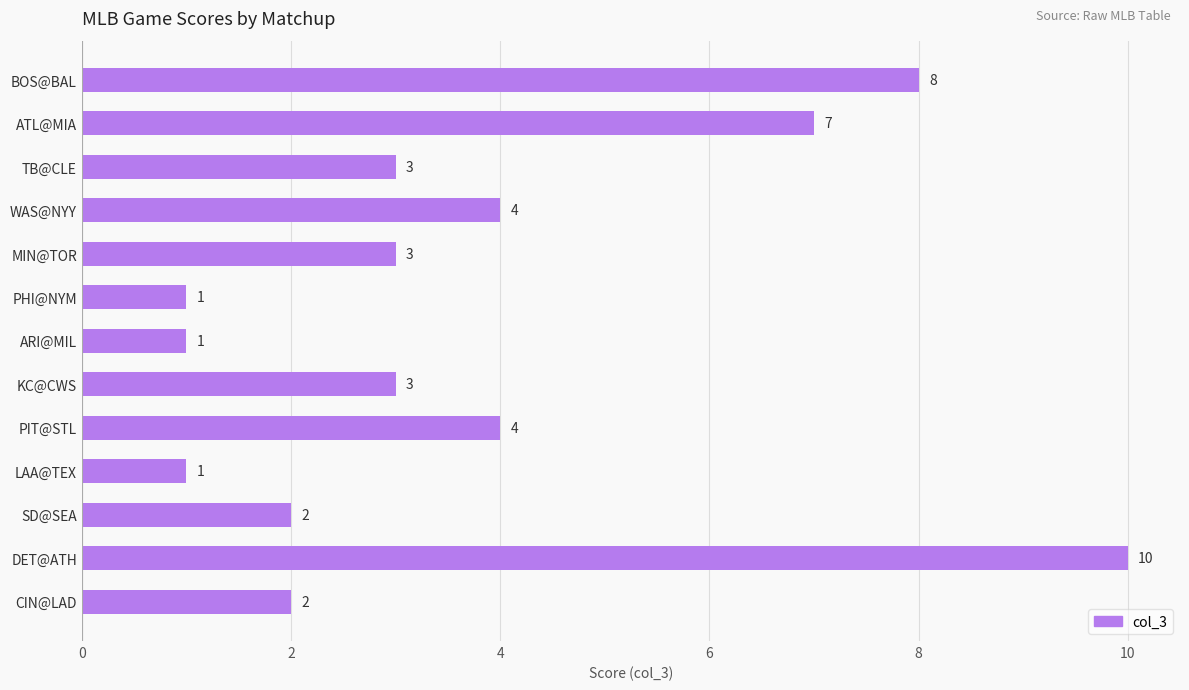

Count the values in the range 2 to 4.

7